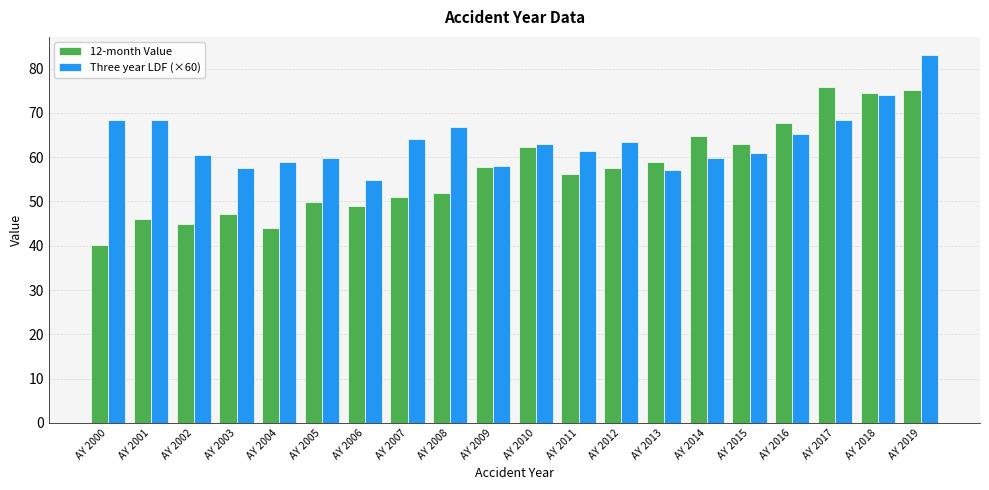

What are all the series names shown in the legend?

12-month Value, Three year LDF (×60)